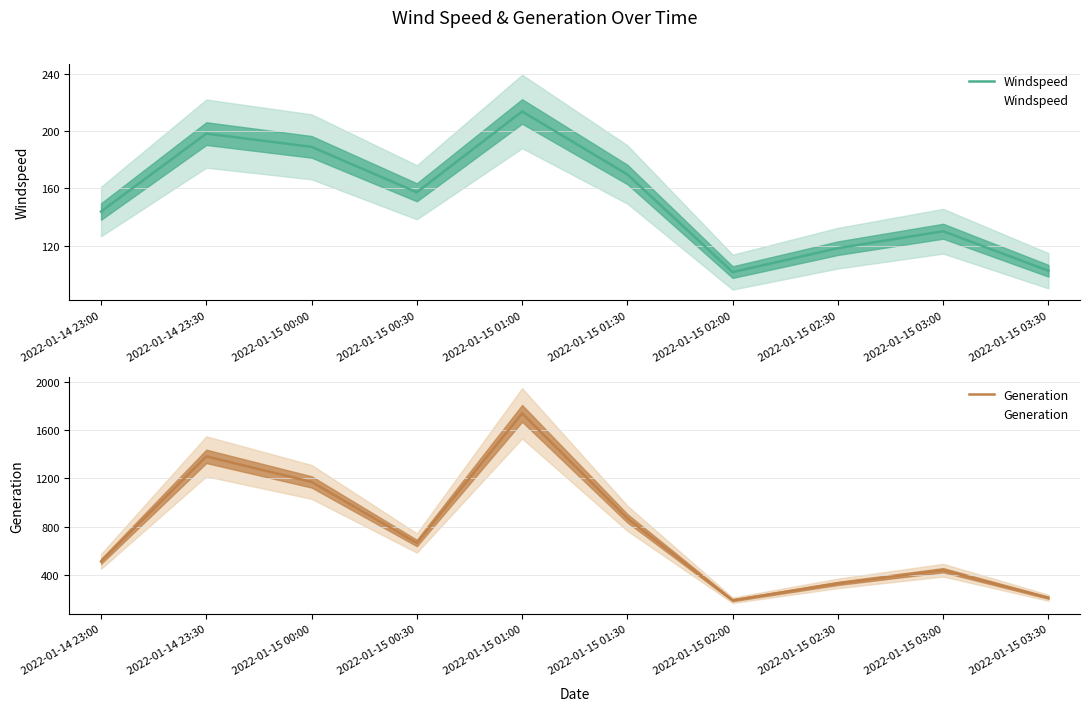

What is the average value of the Generation series?

749.6